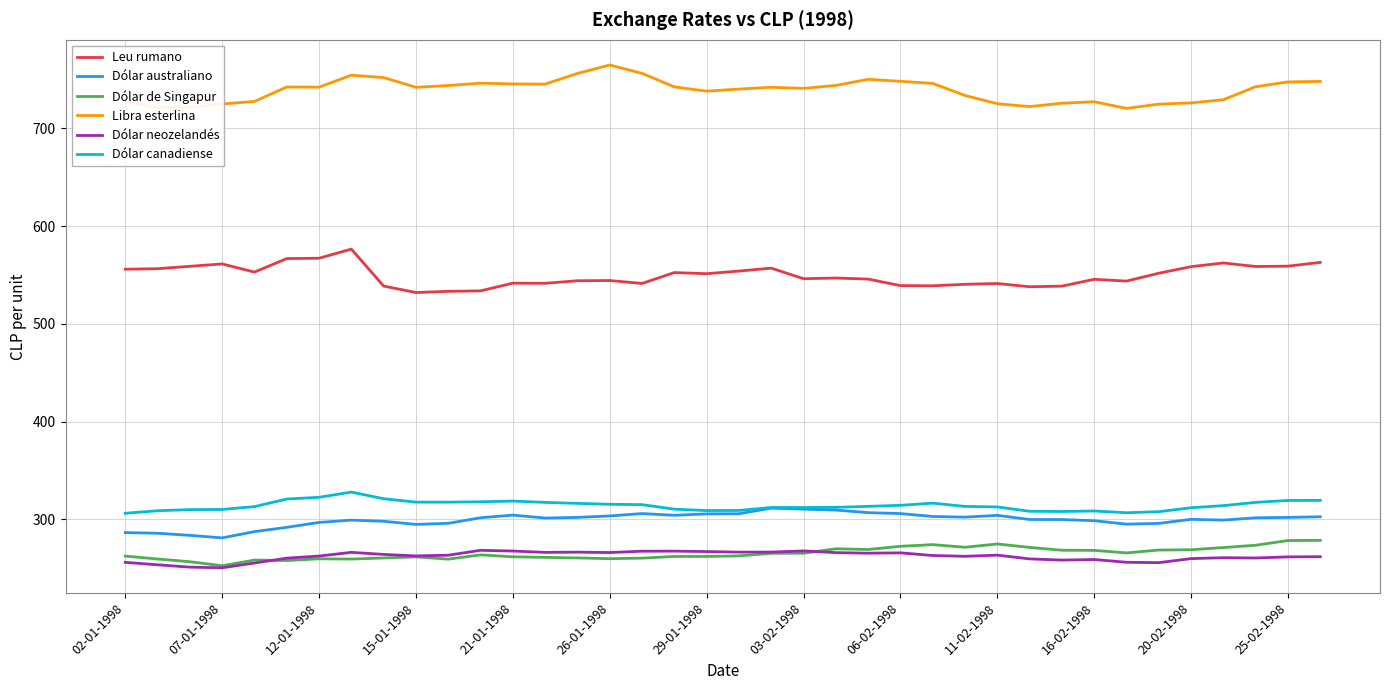

What is the minimum value for Dólar de Singapur?

252.5